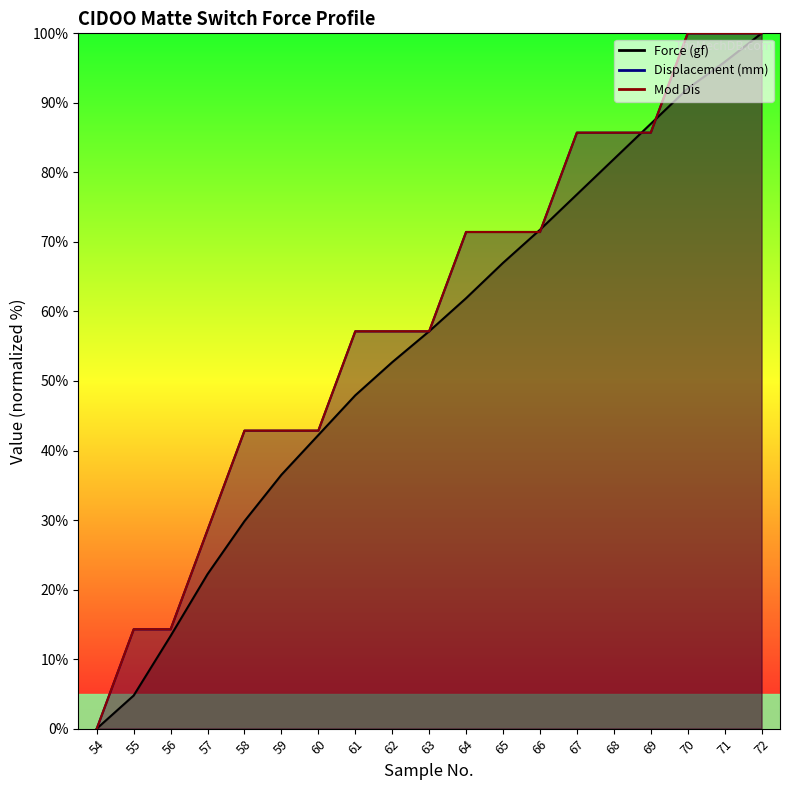

What is the difference between the Displacement (mm) values at 54 and 72?

100.0